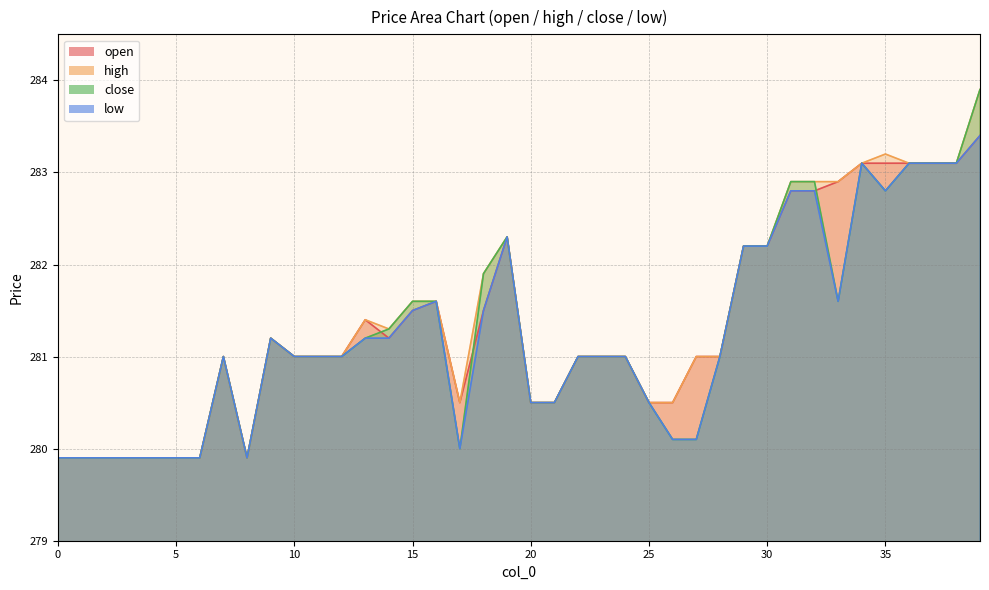

What is the sum of all close values?

11250.9